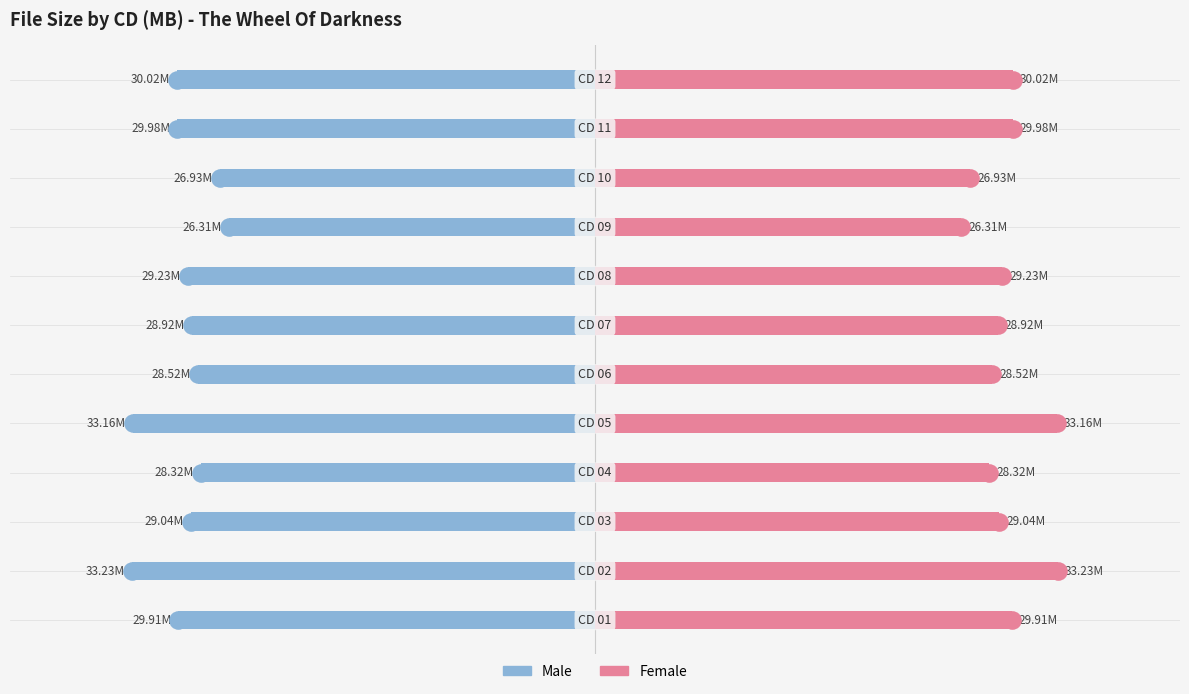

Which series has the largest total across all categories?

Female